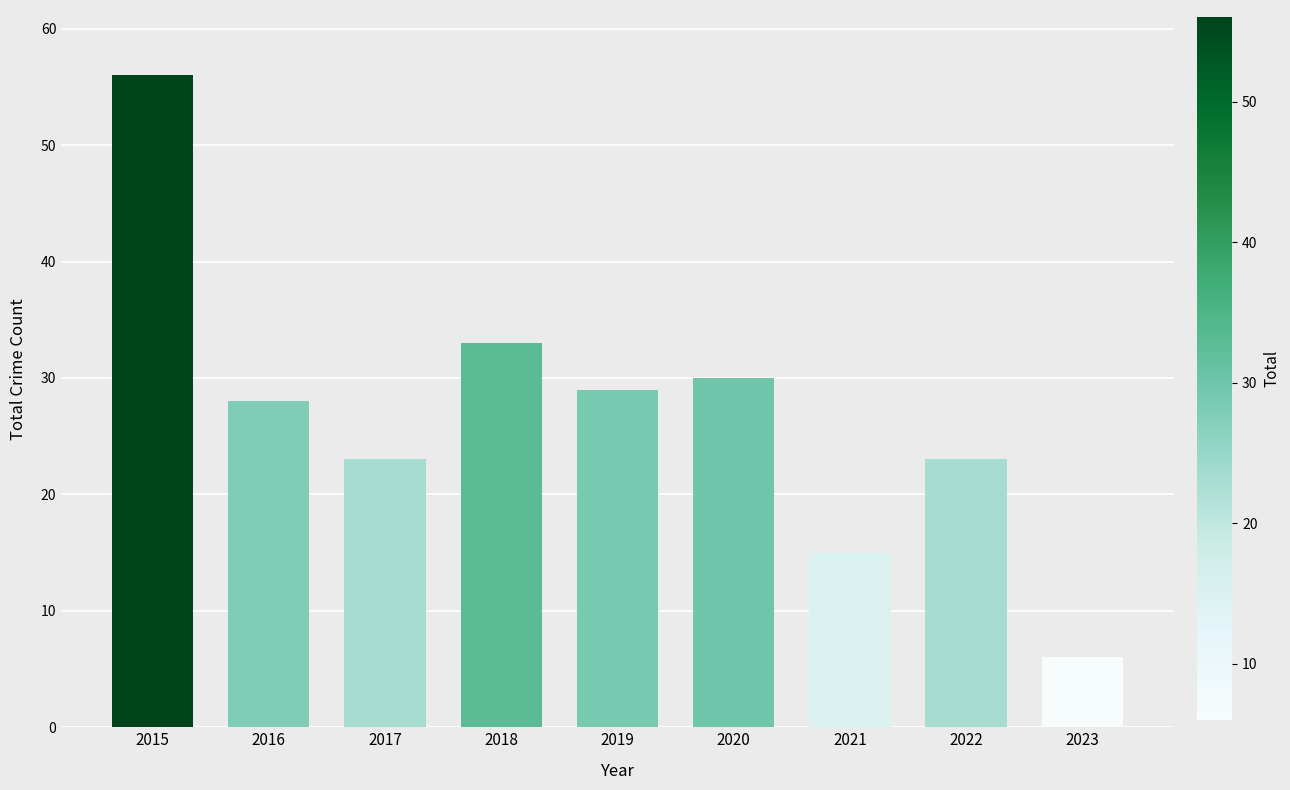

Reading left to right, transcribe all the data shown in this chart.

2015=56	2016=28	2017=23	2018=33	2019=29	2020=30	2021=15	2022=23	2023=6